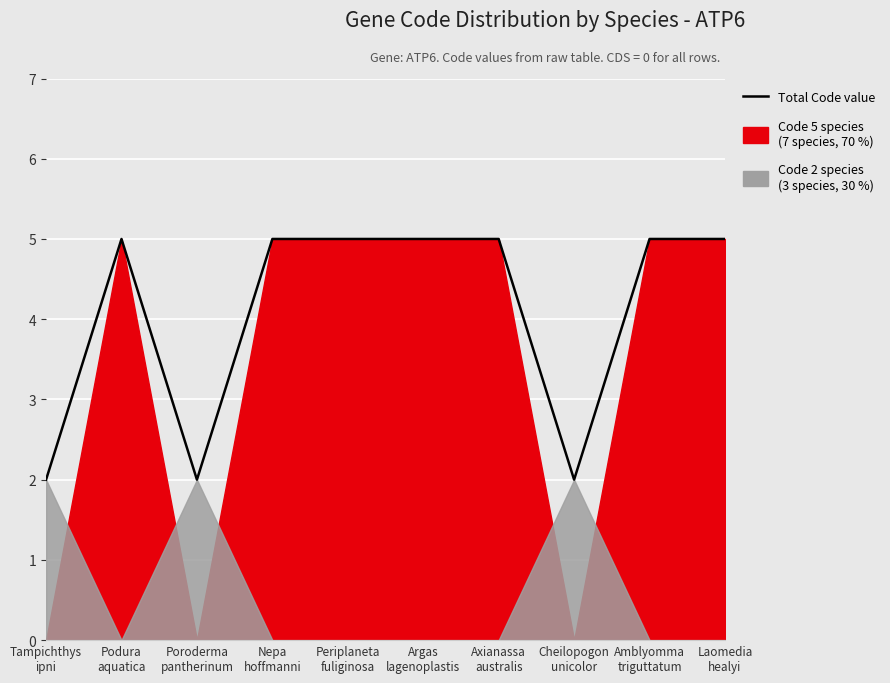

The value at Poroderma
pantherinum is 3. True or false?

False